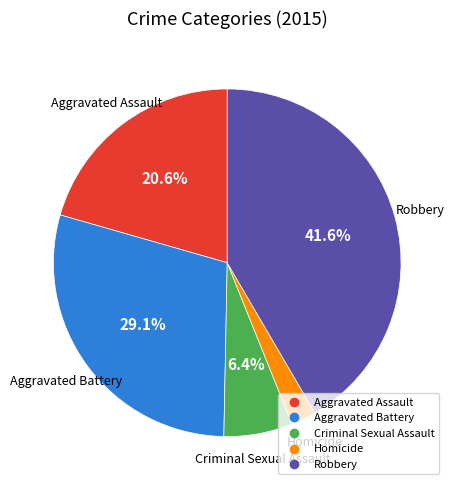

To the nearest percent, what portion does Aggravated Assault represent?

21%